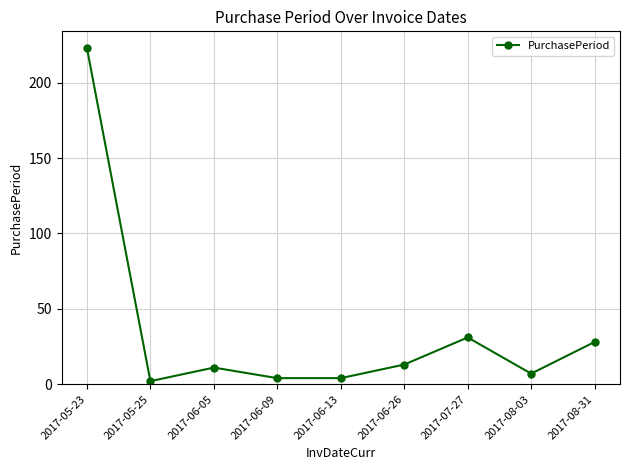

How many series are shown in this chart?

1